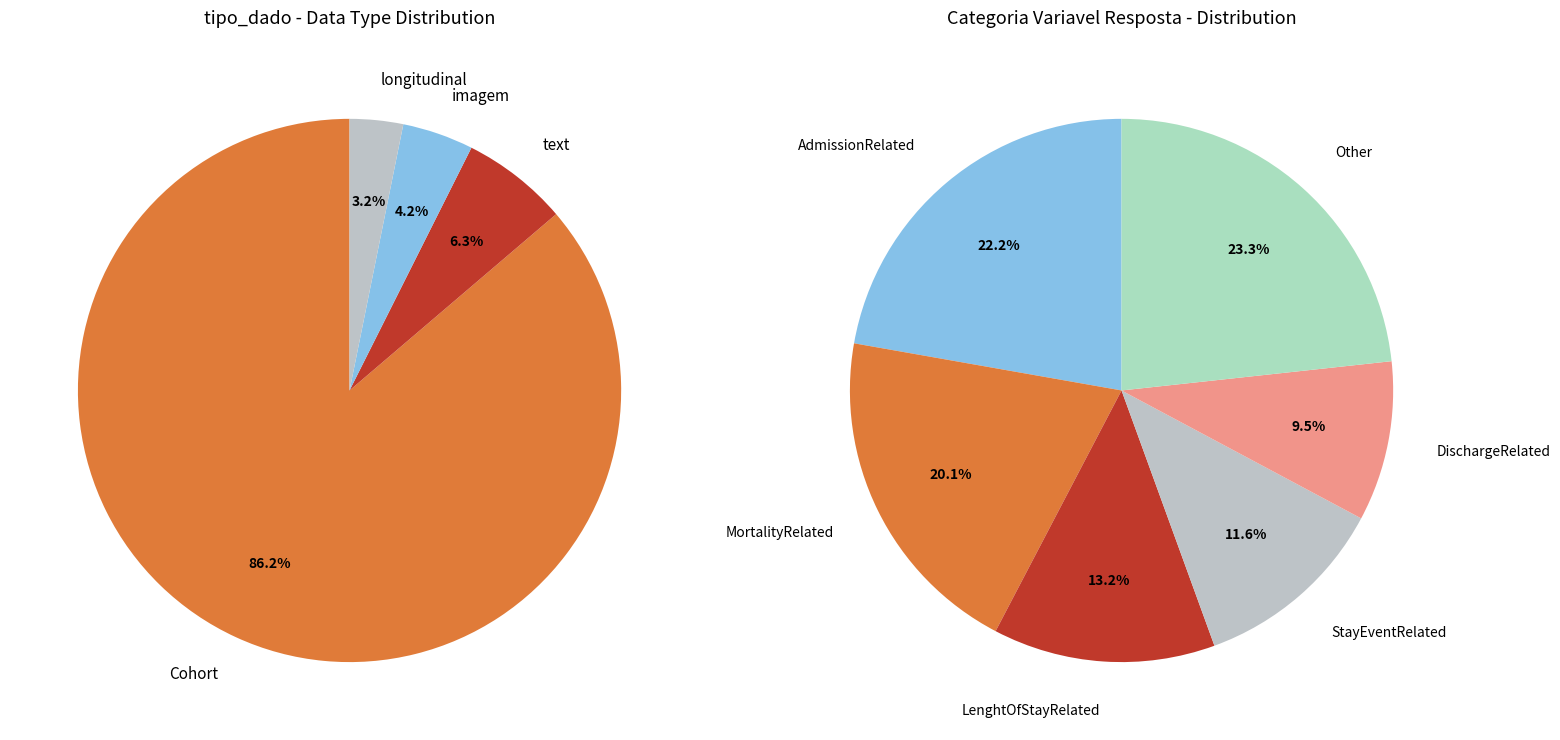

To the nearest percent, what portion does text represent?

6%